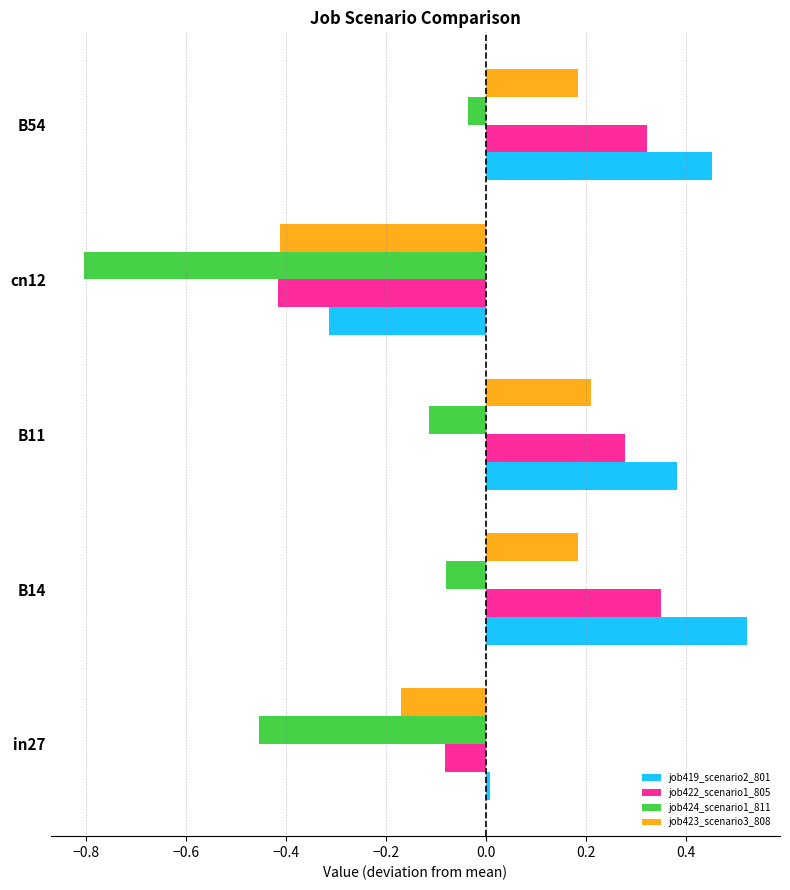

What is the sum of the job422_scenario1_805 values at B14 and B11?

0.6